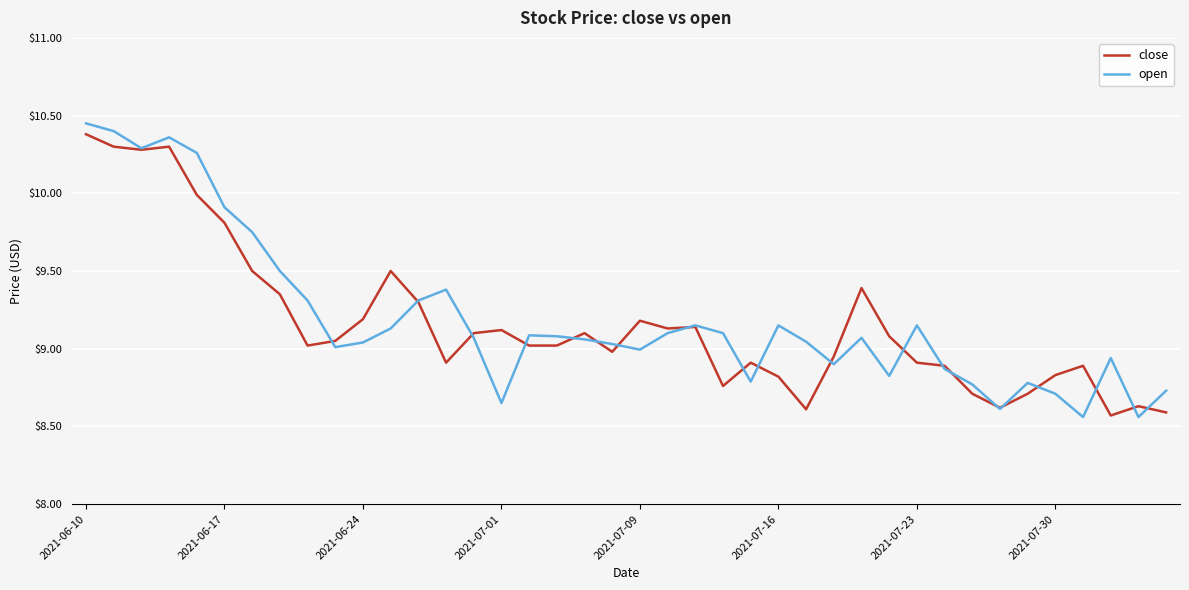

Reading right to left, transcribe all the data shown in this chart.

close: 8.6	8.6	8.6	8.9	8.8	8.7	8.6	8.7	8.9	8.9	9.1	9.4	8.9	8.6	8.8	8.9	8.8	9.1	9.1	9.2	9.0	9.1	9.0	9.0	9.1	9.1	8.9	9.3	9.5	9.2	9.1	9.0	9.3	9.5	9.8	10.0	10.3	10.3	10.3	10.4
open: 8.7	8.6	8.9	8.6	8.7	8.8	8.6	8.8	8.9	9.2	8.8	9.1	8.9	9.0	9.2	8.8	9.1	9.2	9.1	9.0	9.0	9.1	9.1	9.1	8.7	9.1	9.4	9.3	9.1	9.0	9.0	9.3	9.5	9.8	9.9	10.3	10.4	10.3	10.4	10.4